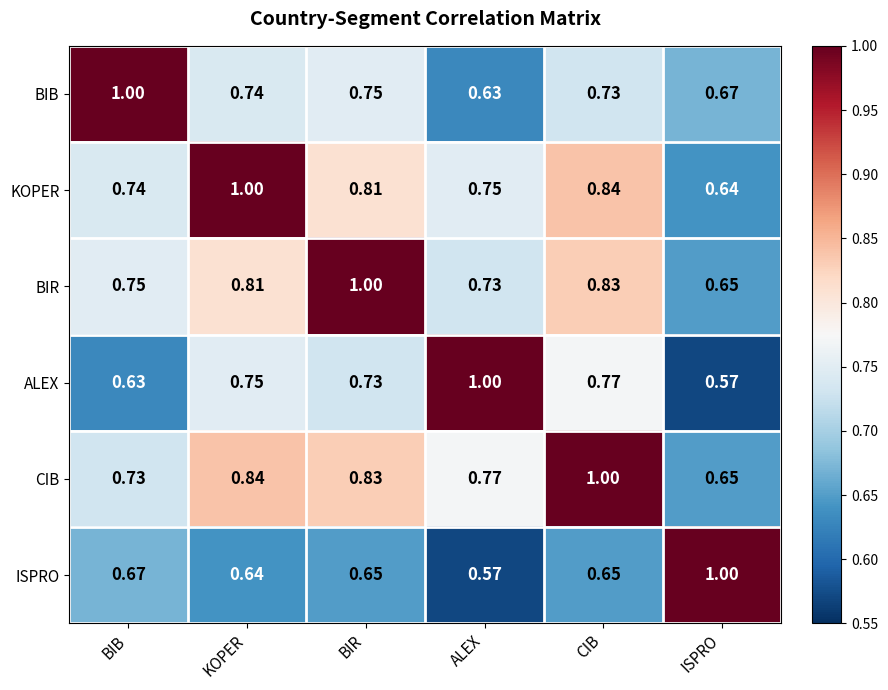

What is the total value across all series at BIR?

4.8